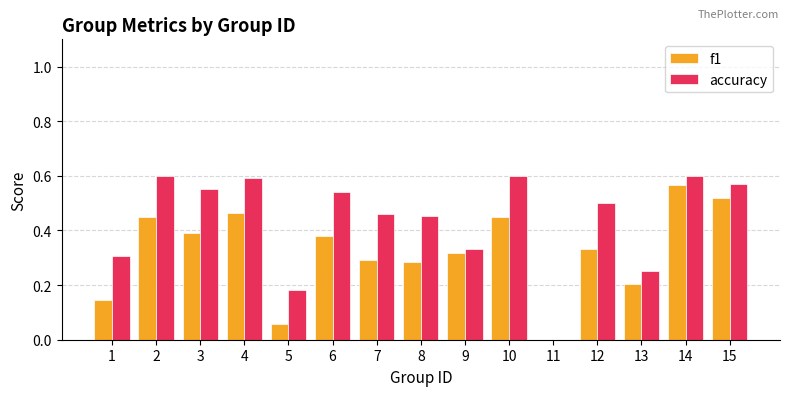

Does the chart contain stacked bars?

No